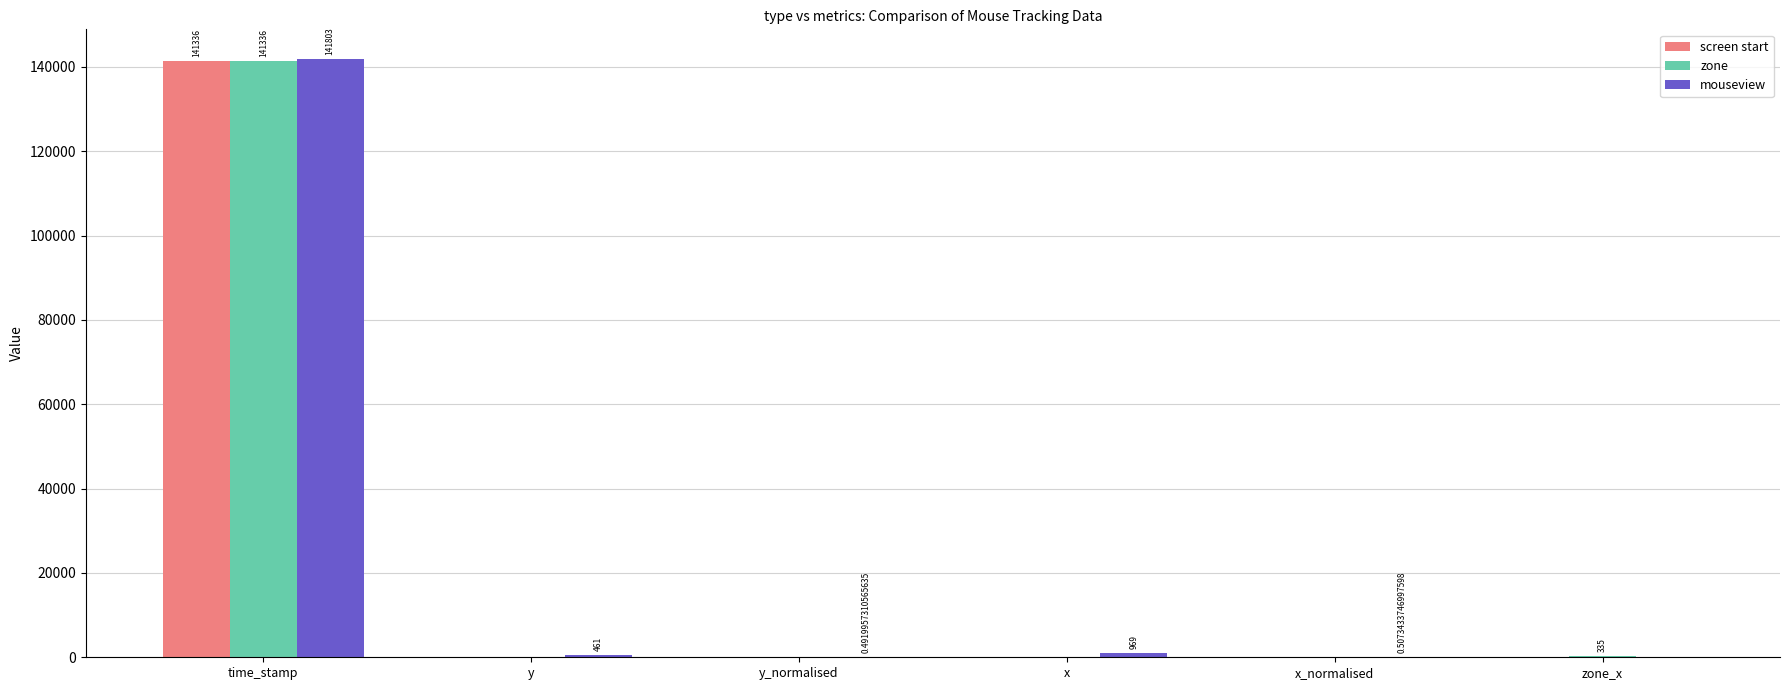

What is the sum of all zone values?

141671.0